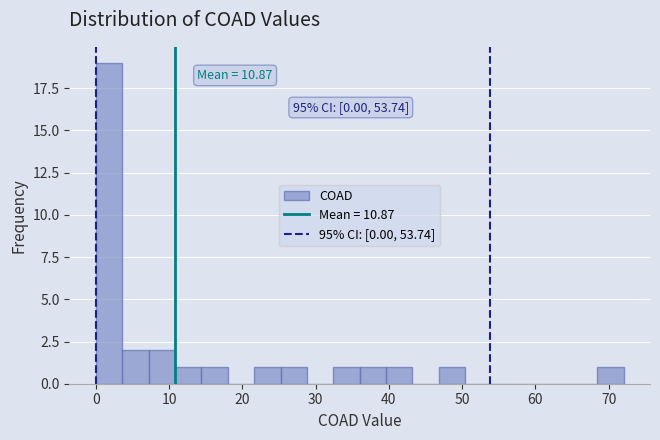

Read against the x-axis, roughly where is the centre of the tallest bar?

2